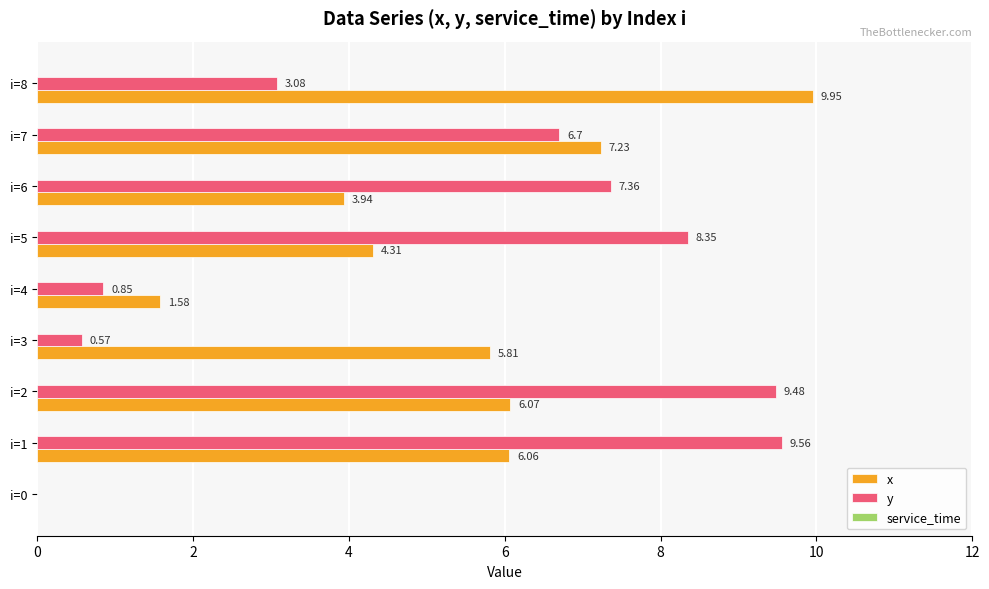

At which label is y closest to 4?

i=8